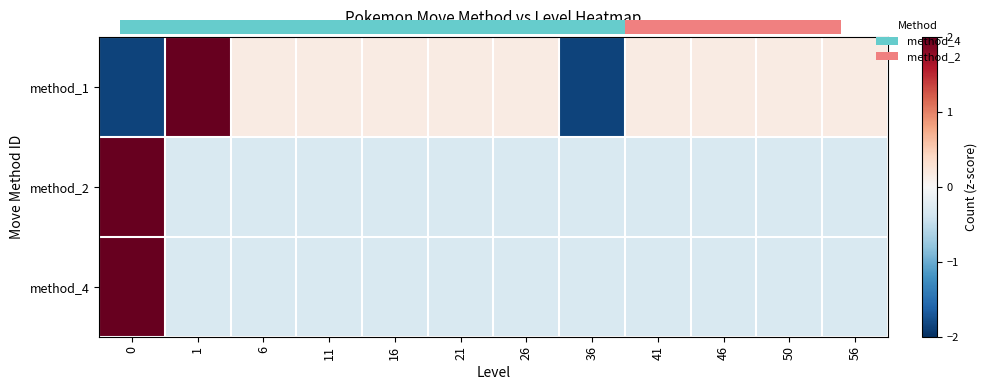

How many values in the method_2 series are below 0?

11